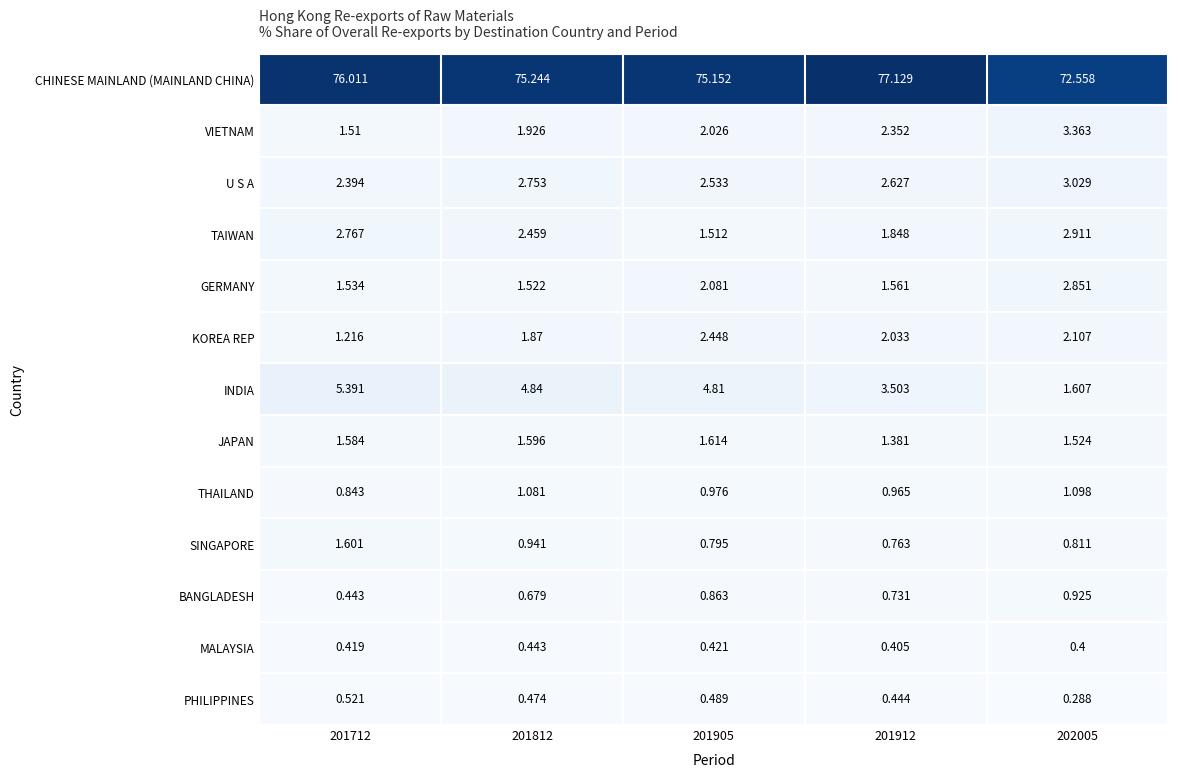

Between 201812 and 201905, which series saw the biggest shift?

TAIWAN